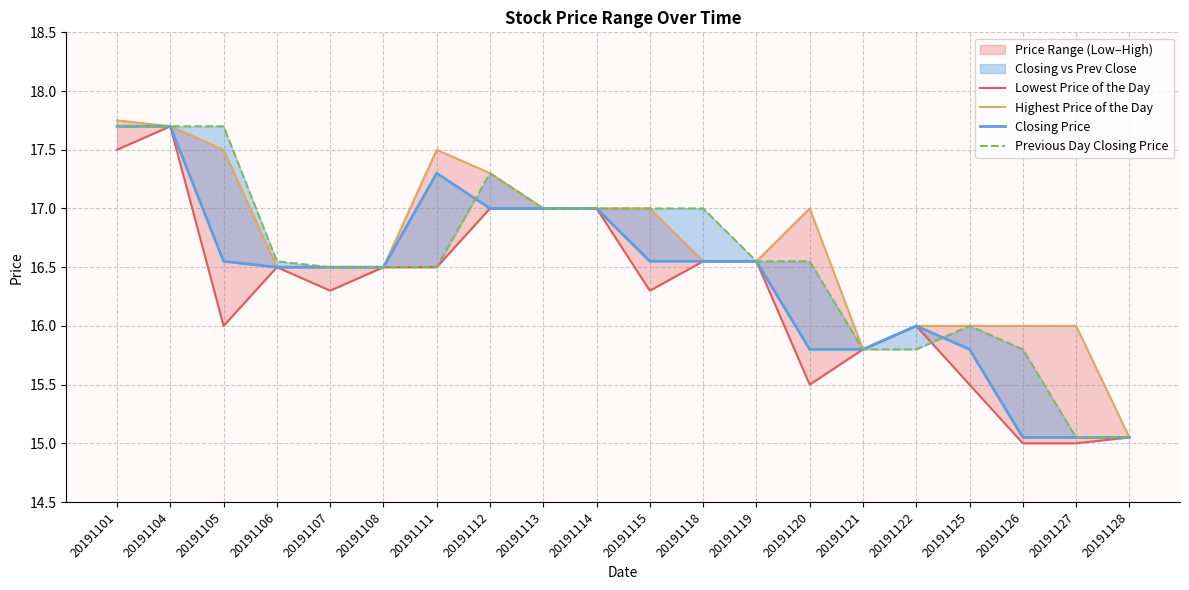

True or false: Closing Price has more than 2 points higher than both neighbors.

False